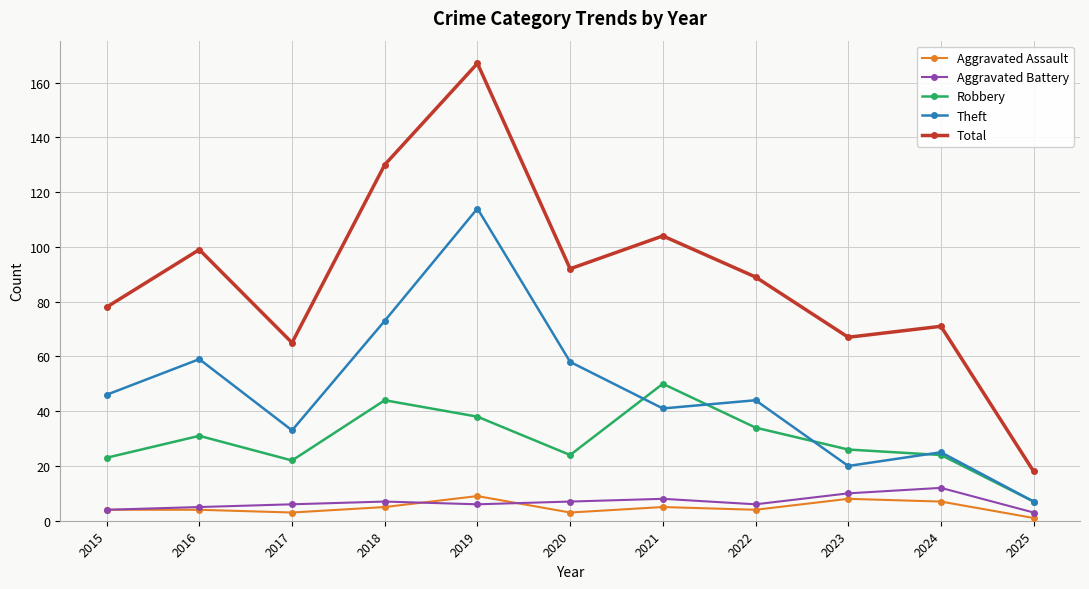

At how many categories does at least one series exceed 133?

1